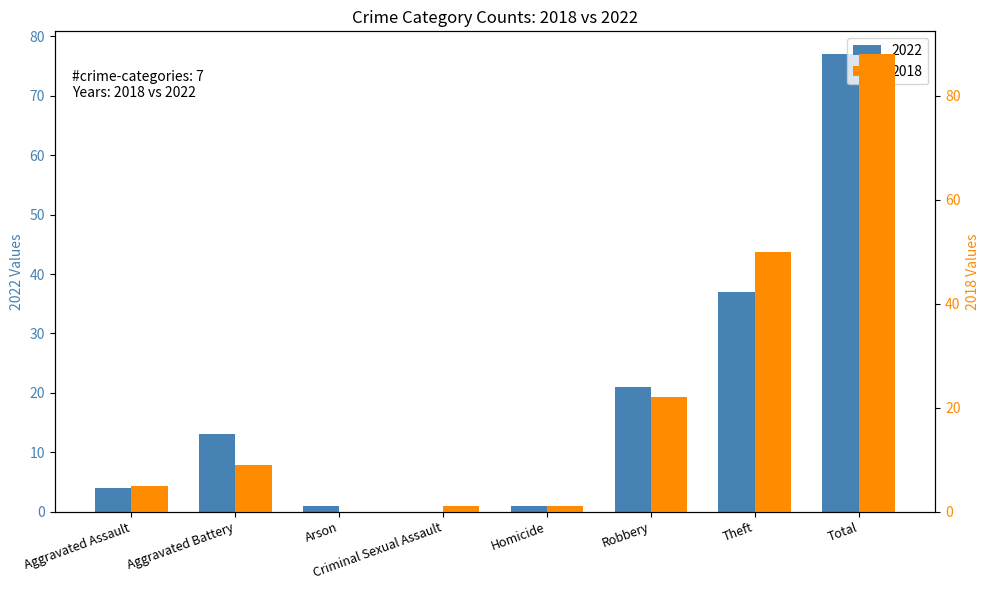

What is the total value across all series at Arson?

1